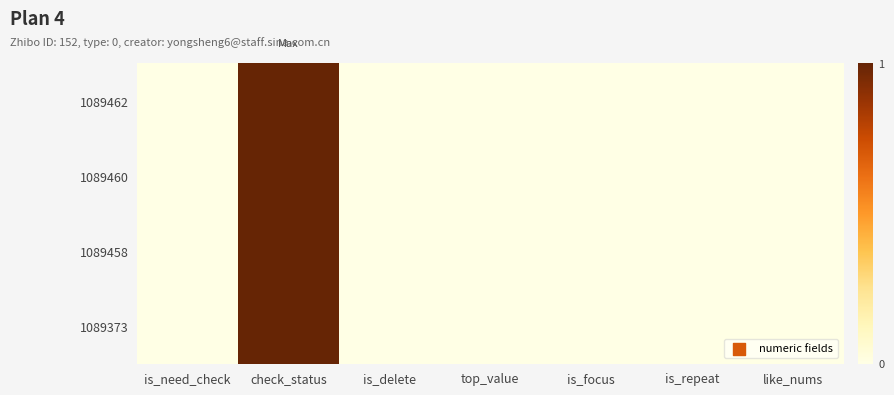

Reading right to left, transcribe all the data shown in this chart.

1089462: like_nums=0	is_repeat=0	is_focus=0	top_value=0	is_delete=0	check_status=1	is_need_check=0
1089460: like_nums=0	is_repeat=0	is_focus=0	top_value=0	is_delete=0	check_status=1	is_need_check=0
1089458: like_nums=0	is_repeat=0	is_focus=0	top_value=0	is_delete=0	check_status=1	is_need_check=0
1089373: like_nums=0	is_repeat=0	is_focus=0	top_value=0	is_delete=0	check_status=1	is_need_check=0